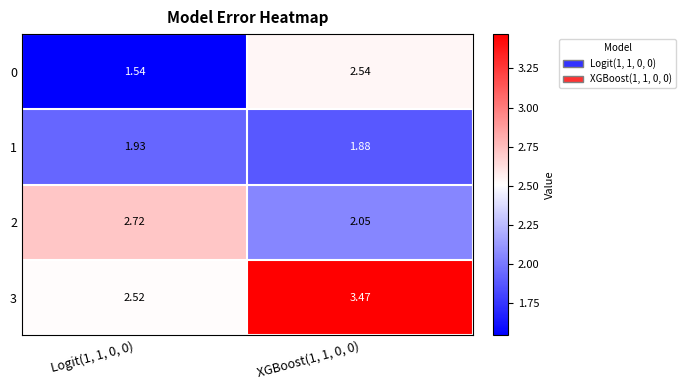

Is the value of 1 at Logit(1, 1, 0, 0) greater than the value of 3 at Logit(1, 1, 0, 0)?

No